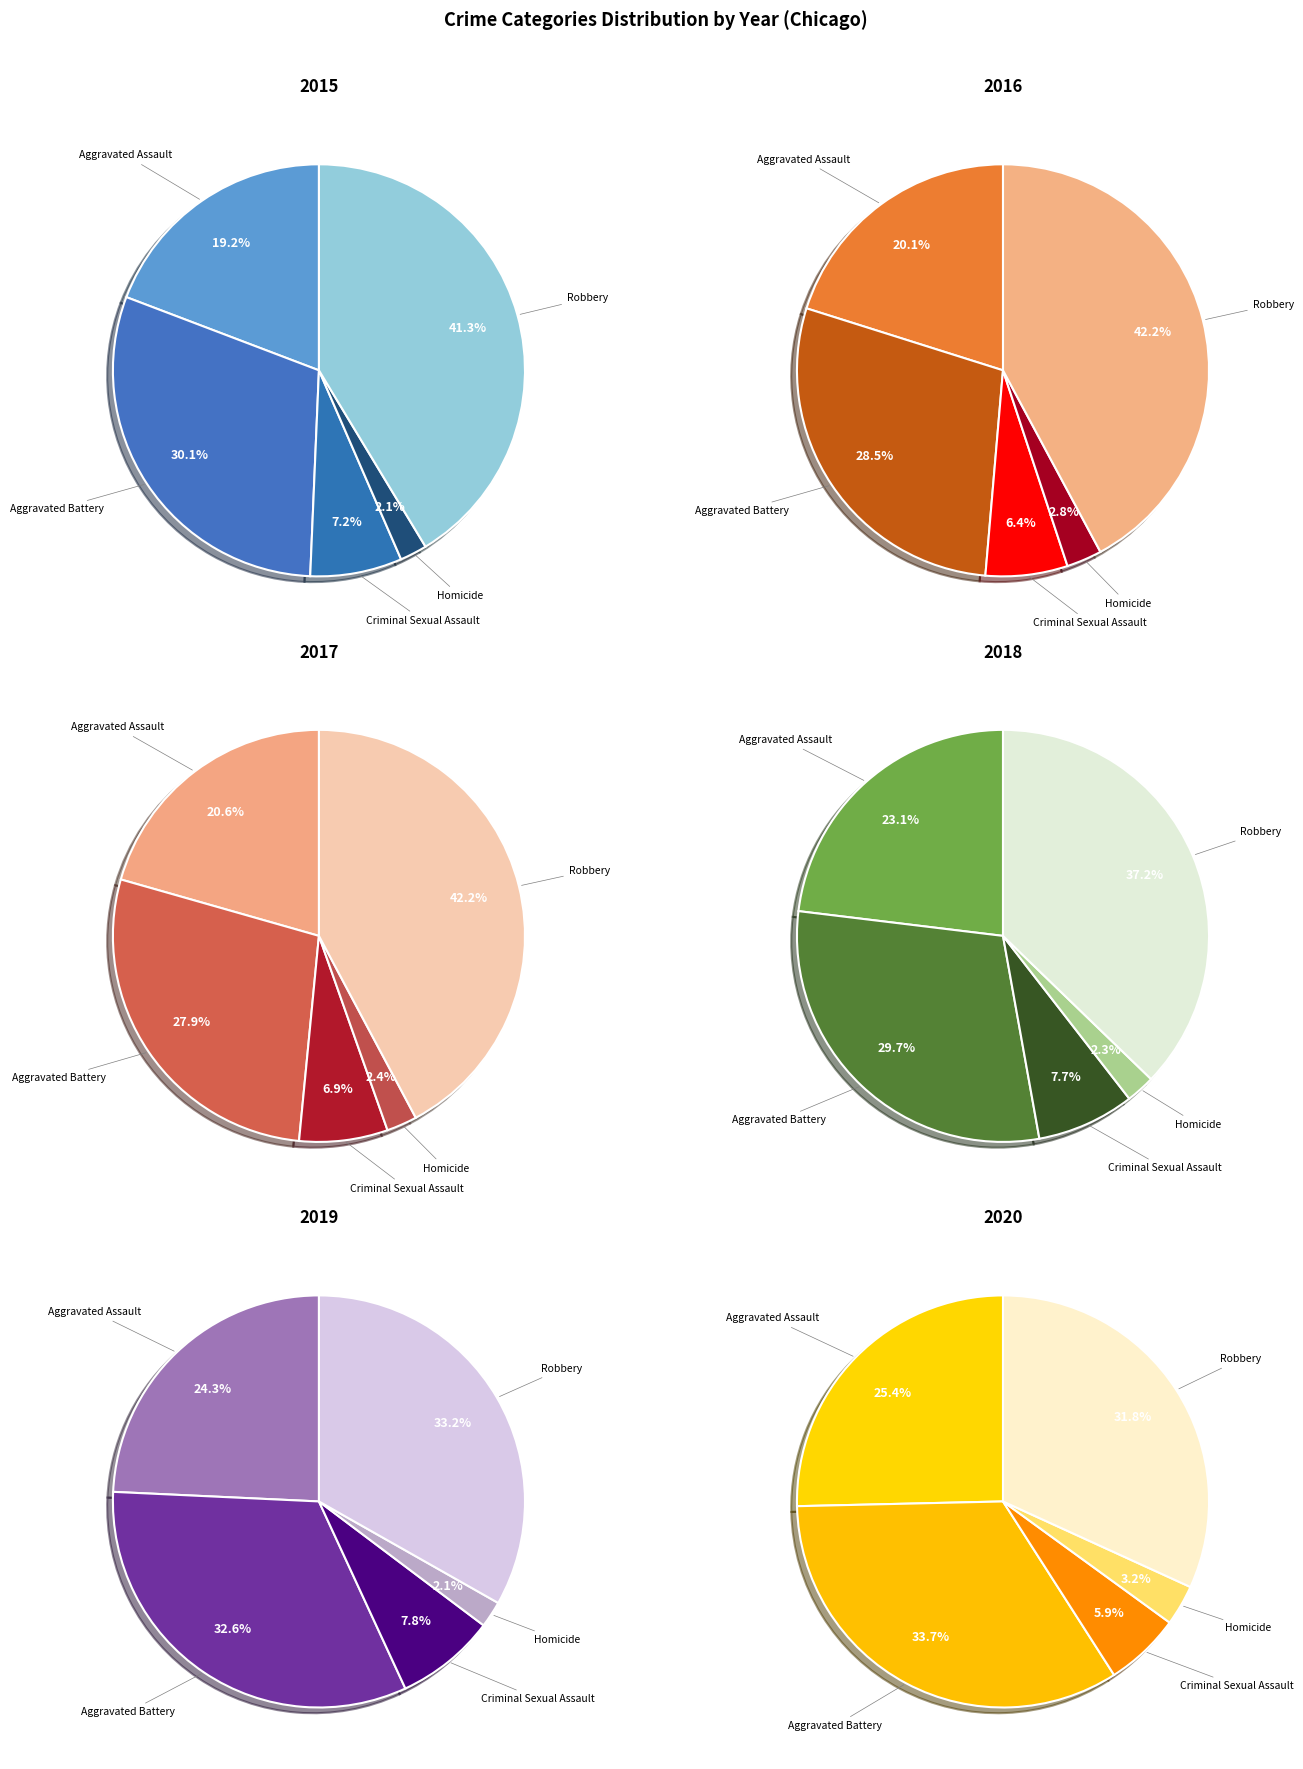

True or false: Criminal Sexual Assault accounts for 7% of the total.

True